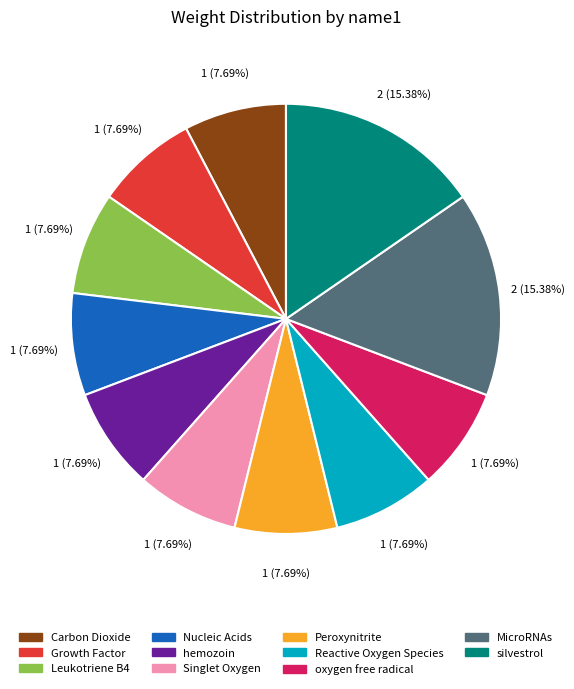

Approximately how many times larger is the value at silvestrol compared to Nucleic Acids?

2.0